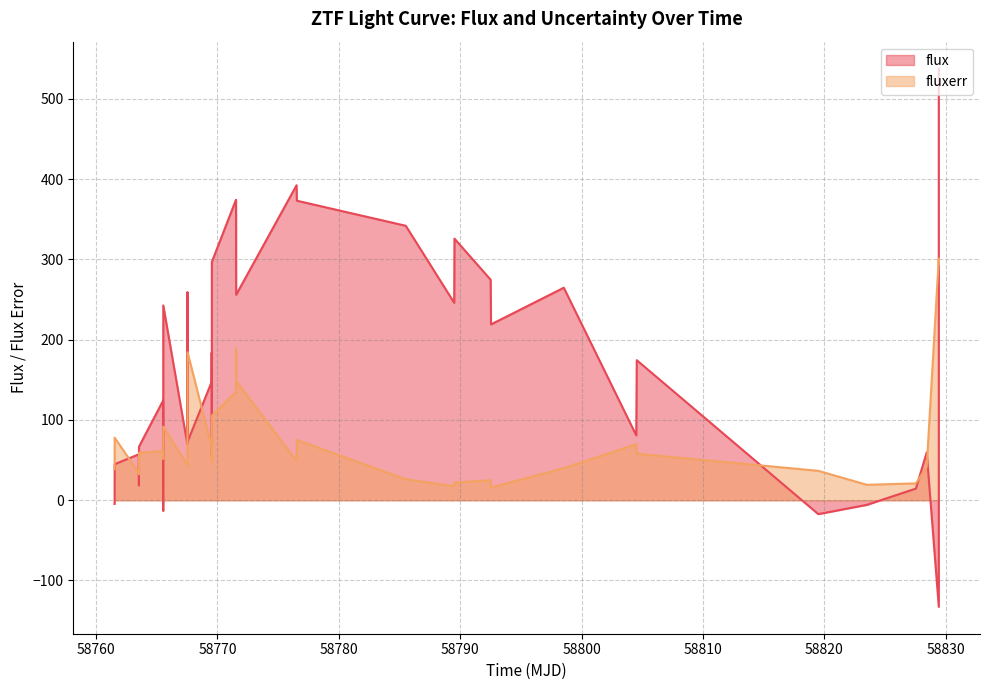

What are all the series names shown in the legend?

flux, fluxerr